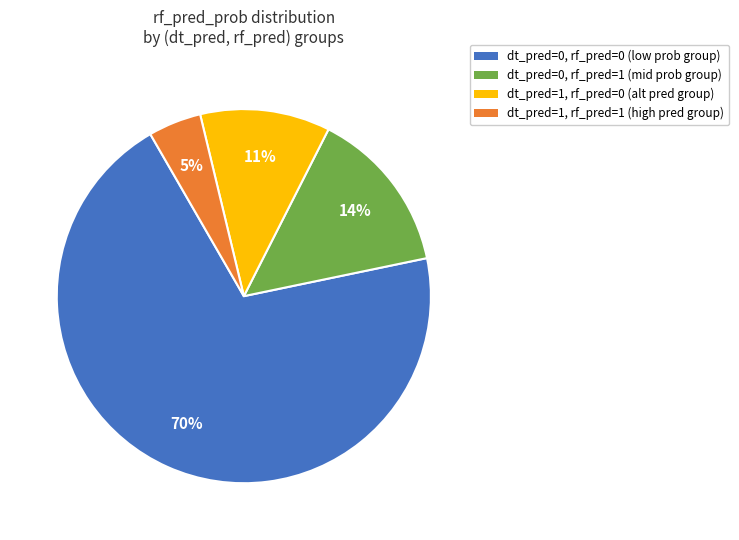

Is there any slice that represents more than half of the pie?

Yes